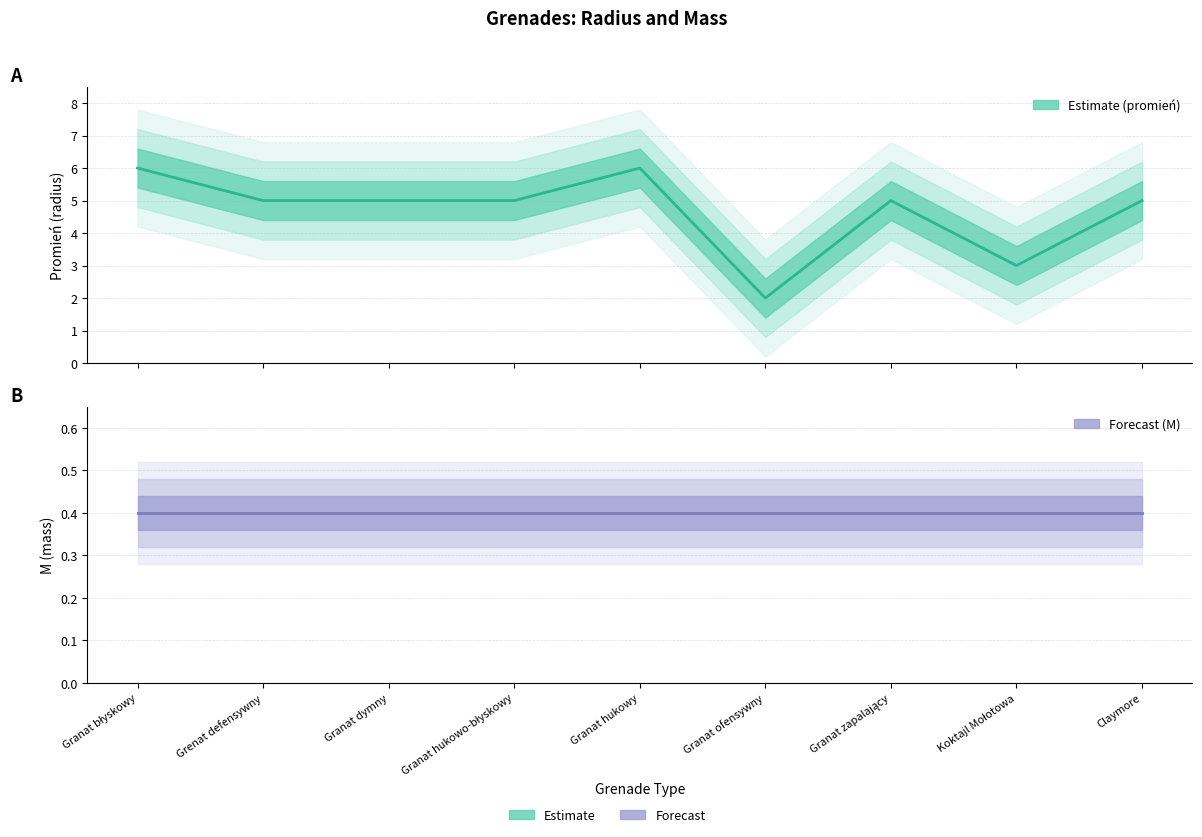

What is the maximum value shown in the chart?

6.0